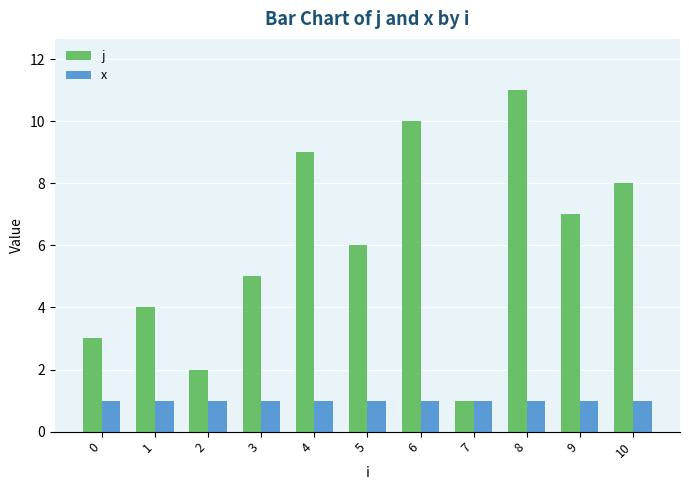

Which series has the widest spread of values?

j